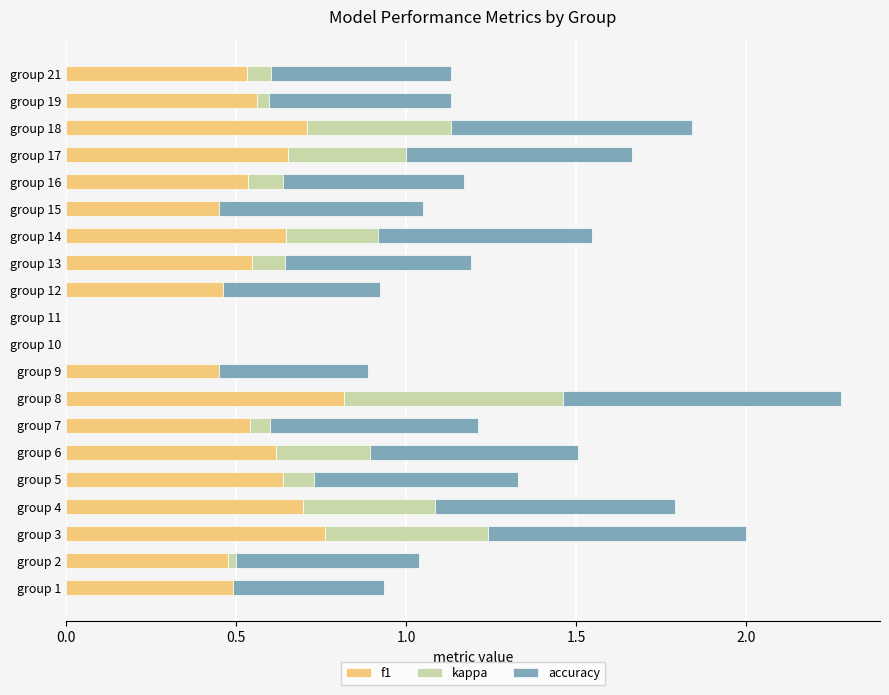

Is it true that f1 equals 0.2 at group 16?

False